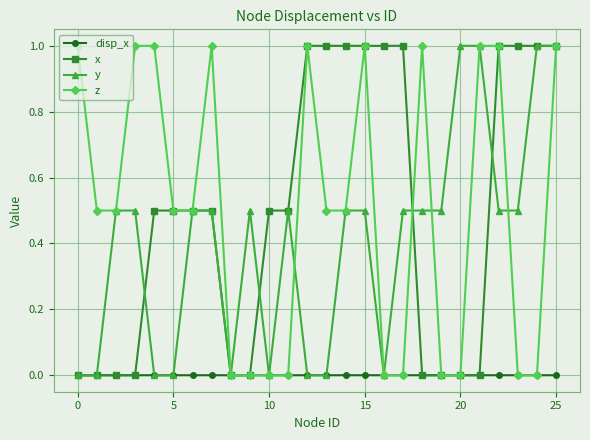

What is the greatest value displayed?

1.0